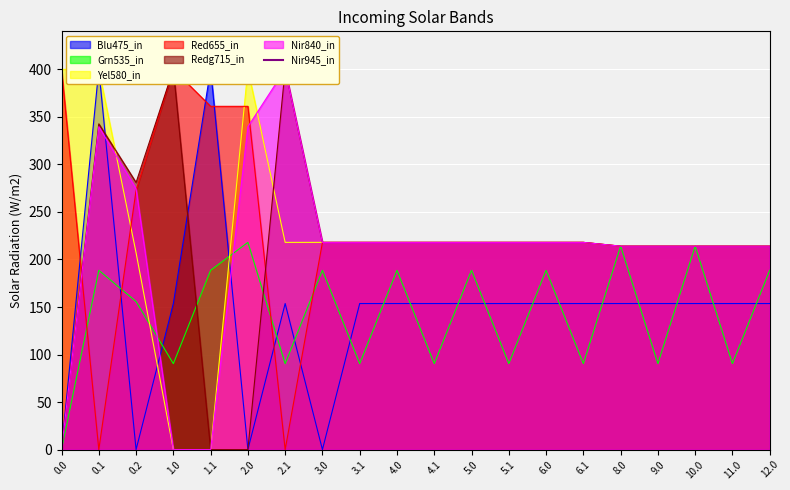

What is the label of the 10th point from the left?

4.0